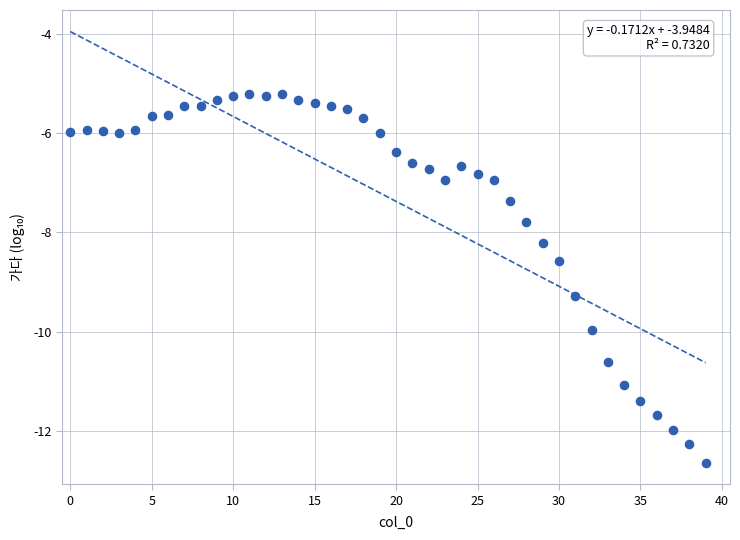

What is the range of Y values (max minus min)?

7.4